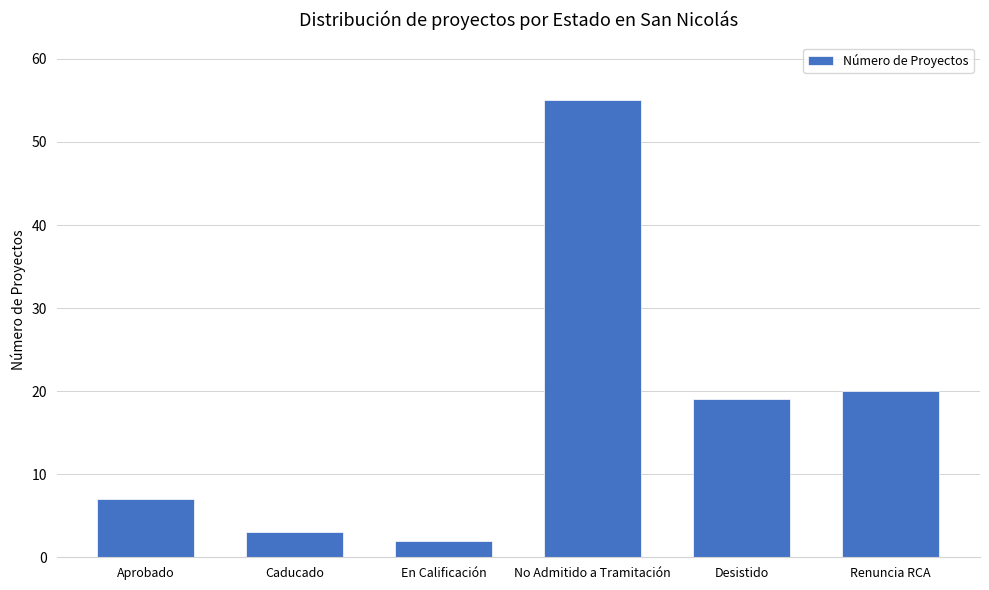

The value at En Calificación is 2. True or false?

True